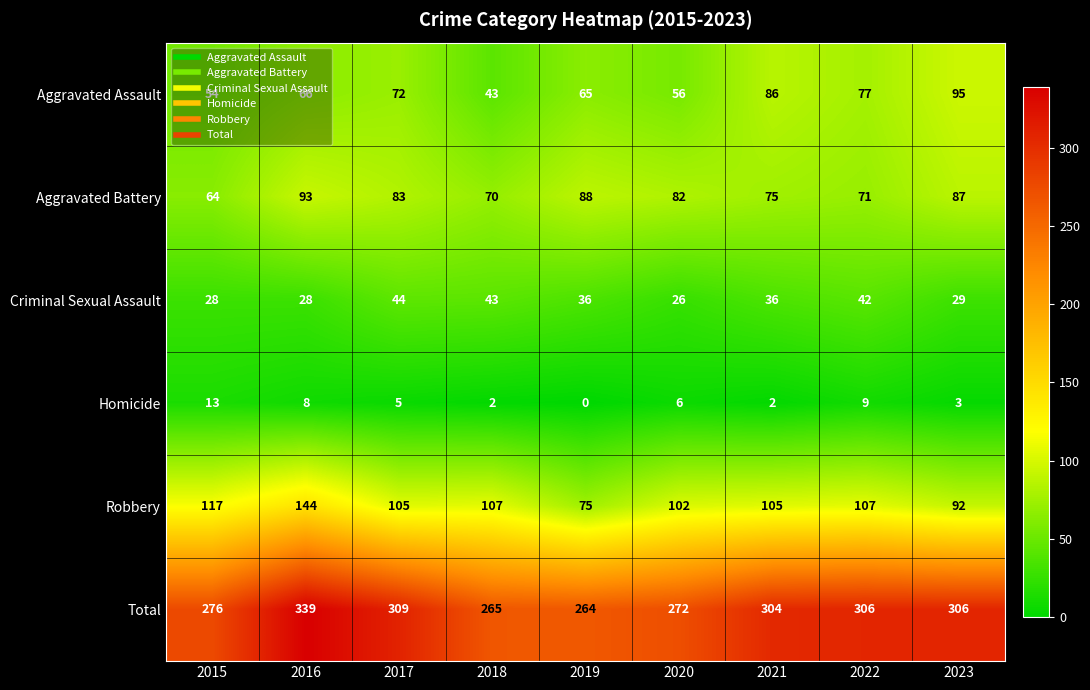

Rank the series by their maximum value, from highest to lowest.

Total, Robbery, Aggravated Assault, Aggravated Battery, Criminal Sexual Assault, Homicide